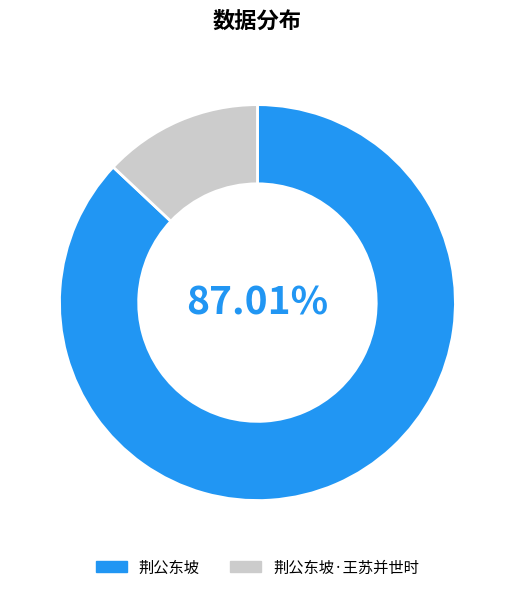

Which has a higher value, 荆公东坡·王苏并世时 or 荆公东坡?

荆公东坡